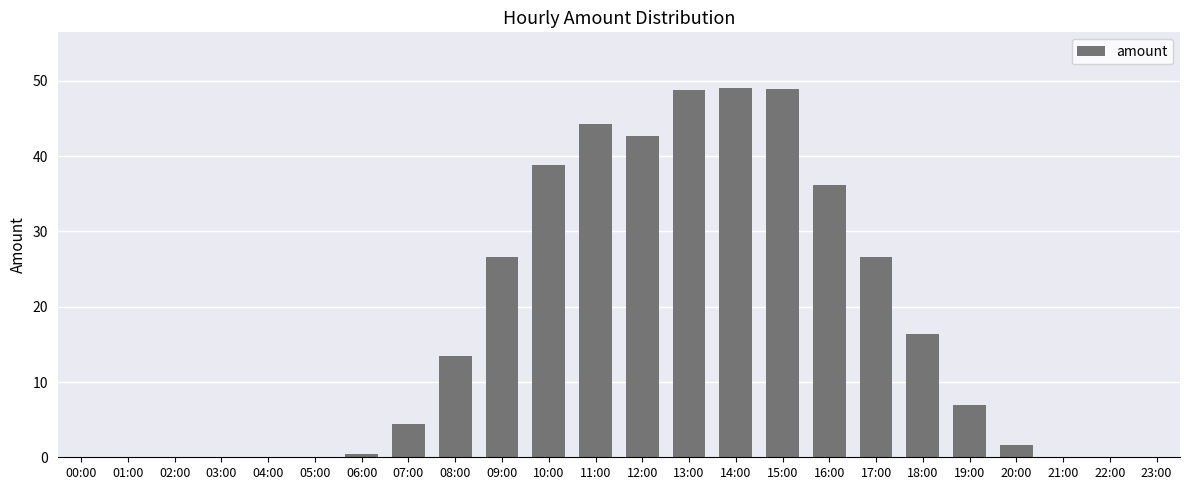

The chart shows a value of 0.0 at 23:00. True or false?

True